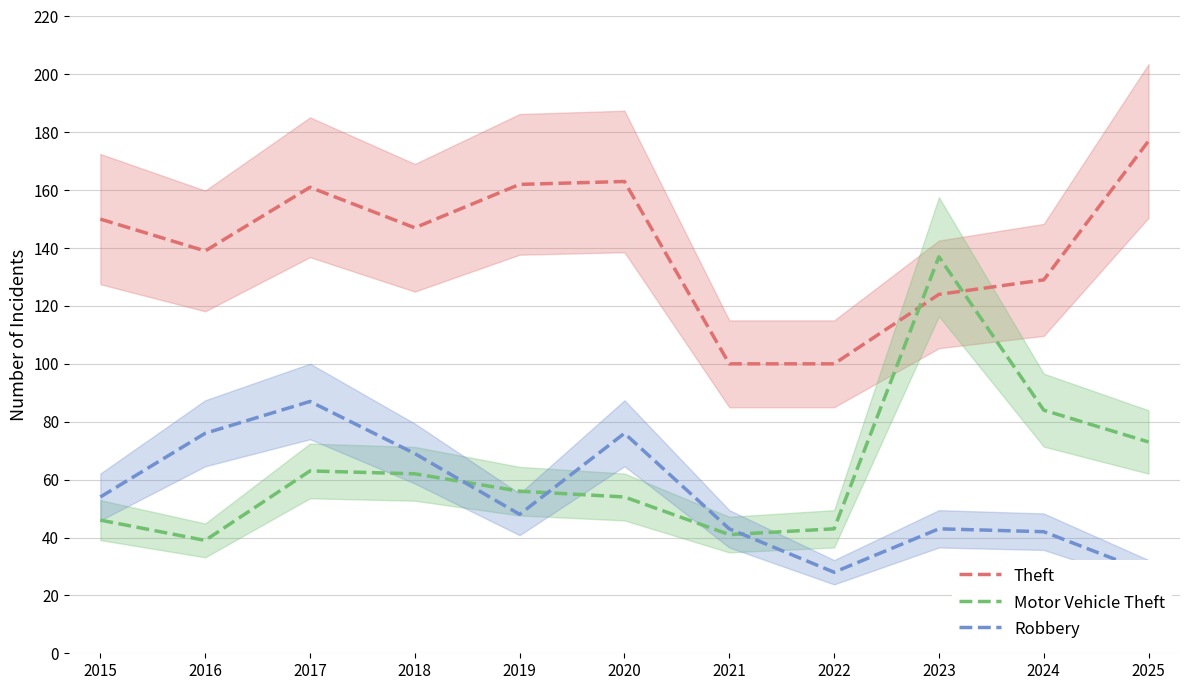

Reading left to right, transcribe all the data shown in this chart.

Theft: 150	139	161	147	162	163	100	100	124	129	177
Motor Vehicle Theft: 46	39	63	62	56	54	41	43	137	84	73
Robbery: 54	76	87	69	48	76	43	28	43	42	28